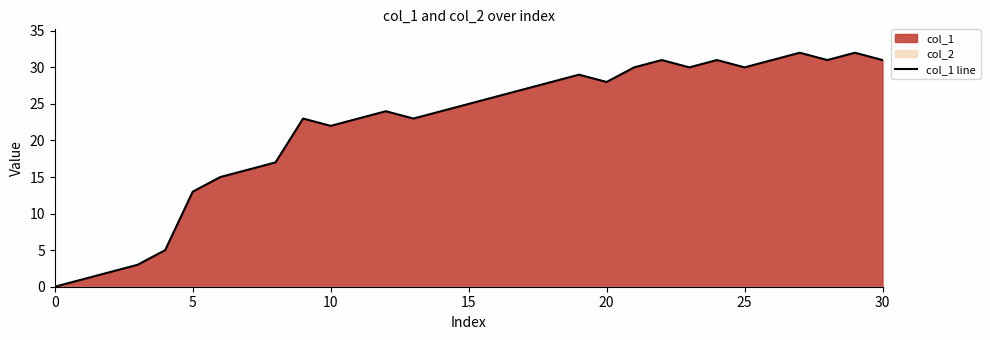

The col_1 line series shows 15 at 0. True or false?

False